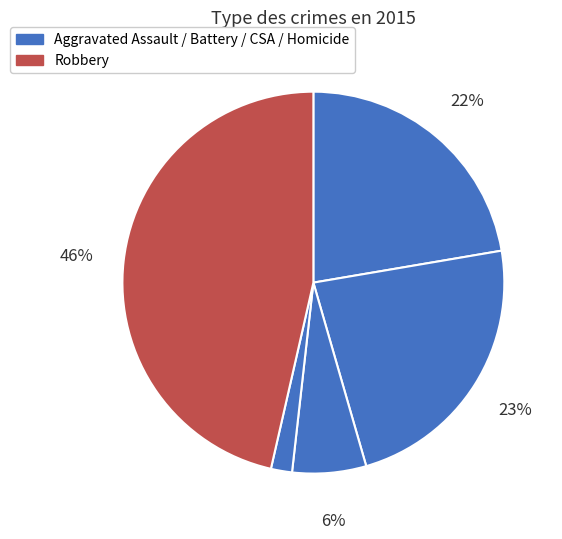

Does any single category account for the majority?

No